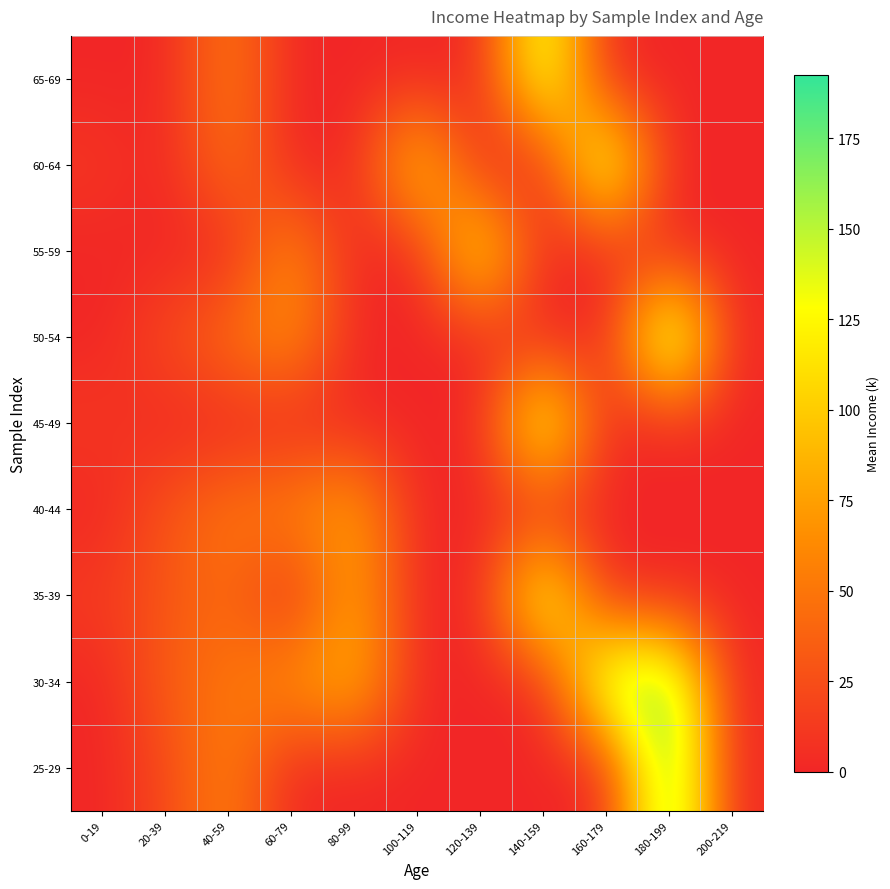

At which category is the sum across all series the highest?

180-199